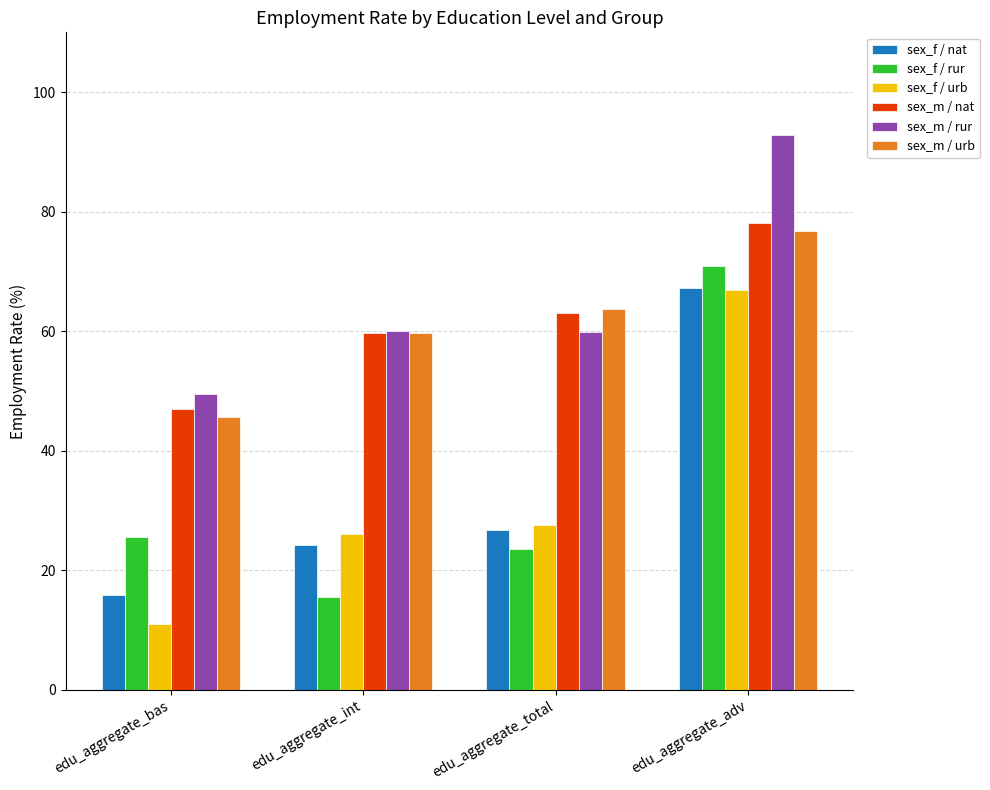

At which label does sex_m / nat reach its minimum?

edu_aggregate_bas